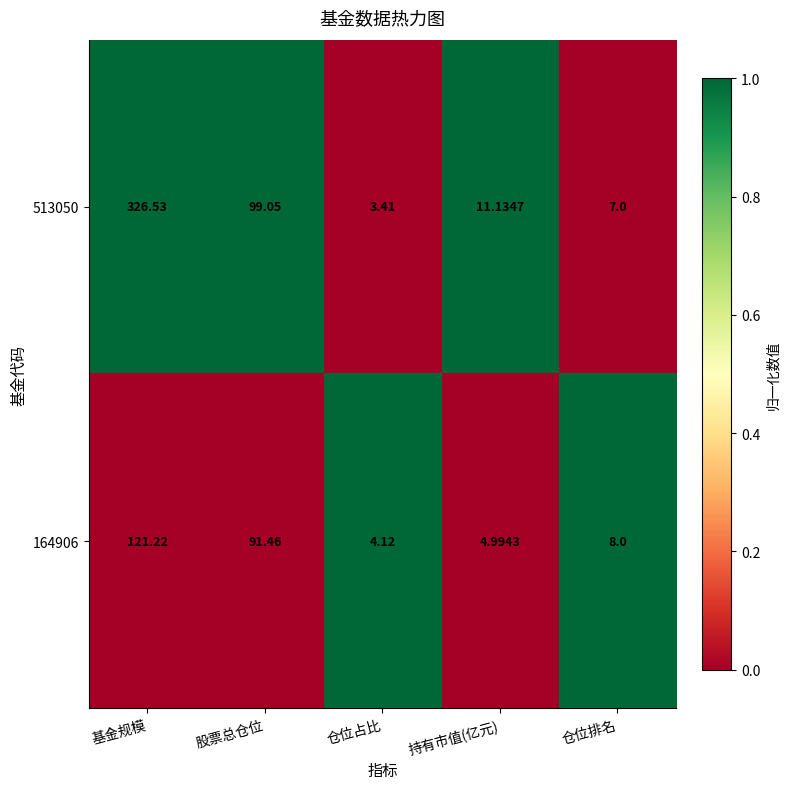

At which label does 164906 first exceed 8?

基金规模